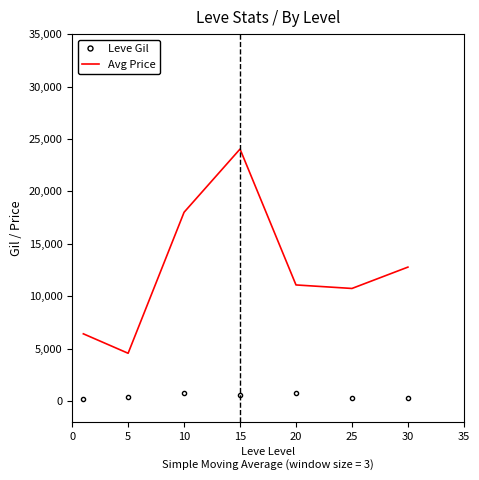

What are all the series names shown in the legend?

Leve Gil, Avg Price